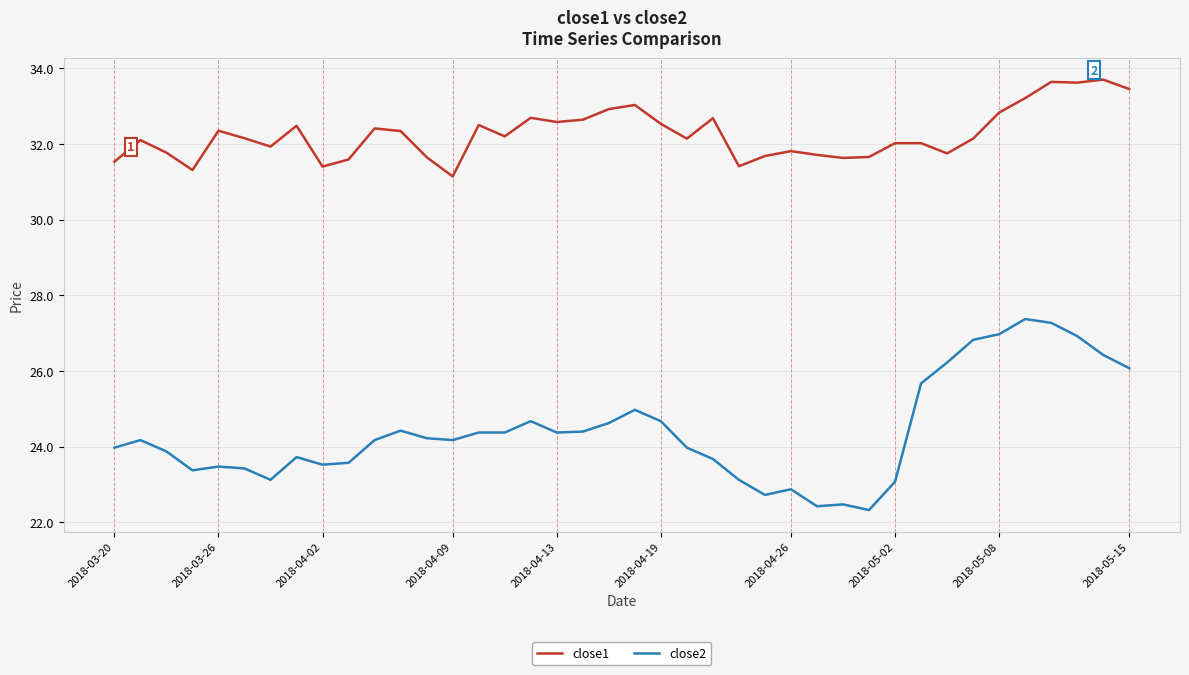

List the series in order of their overall mean, highest first.

close1, close2